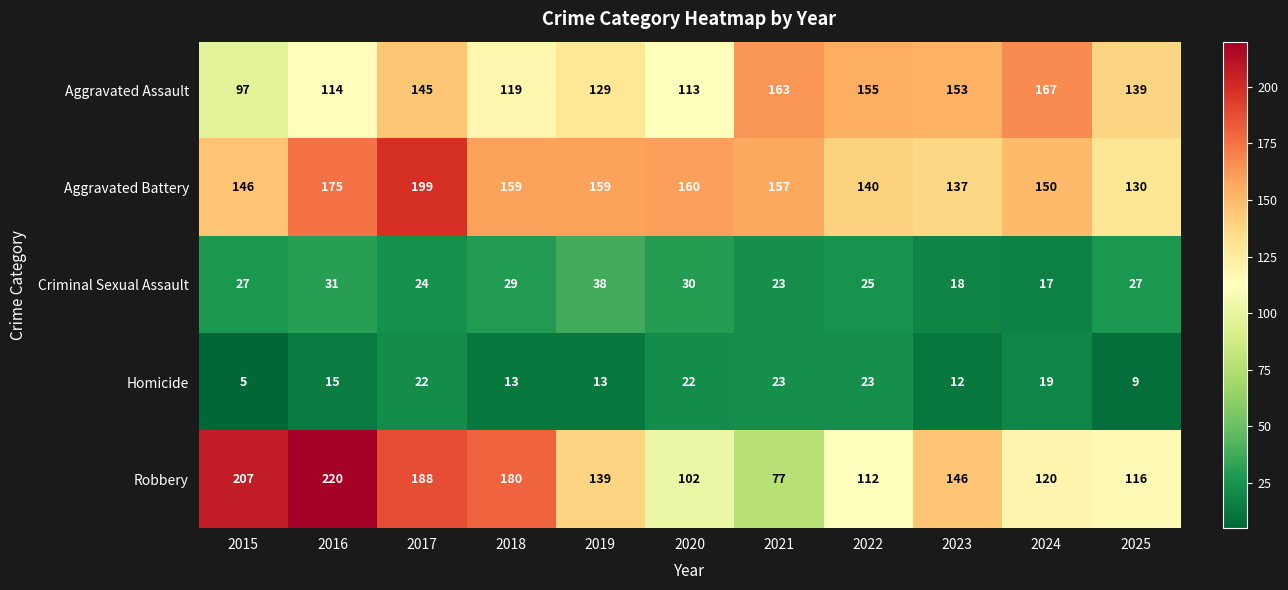

How many data points does each series have?

11